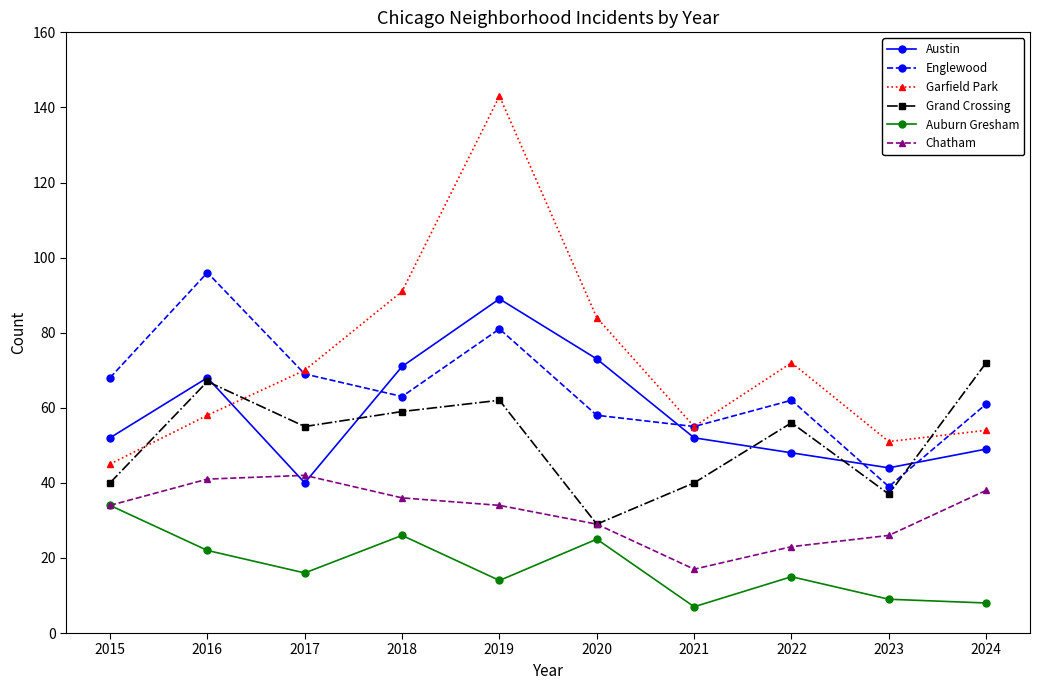

How many series are shown in this chart?

6